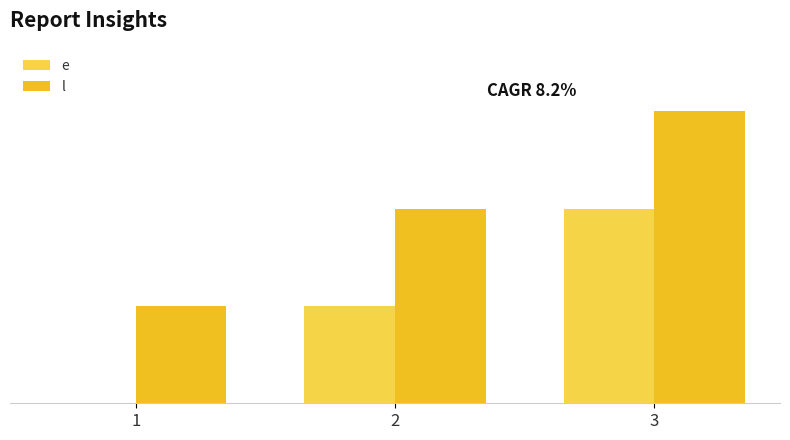

Does the chart contain stacked bars?

No